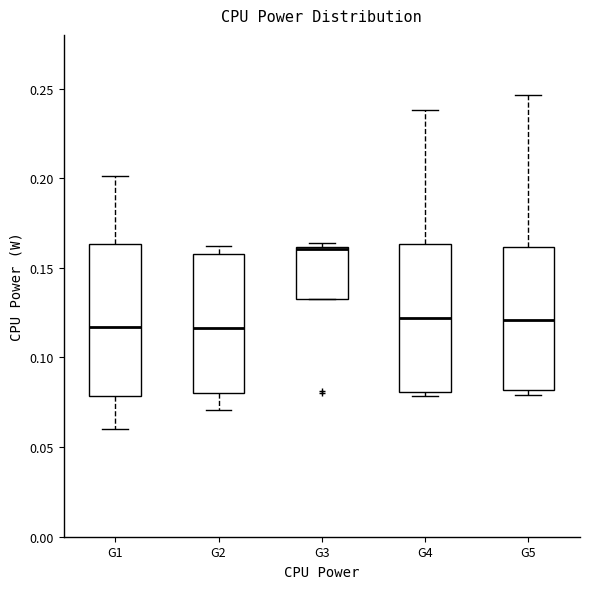

Where is the lower edge of the box for G1 on the y-axis? The values are not printed on the chart, so give them approximately, as read against the axis.

0.080